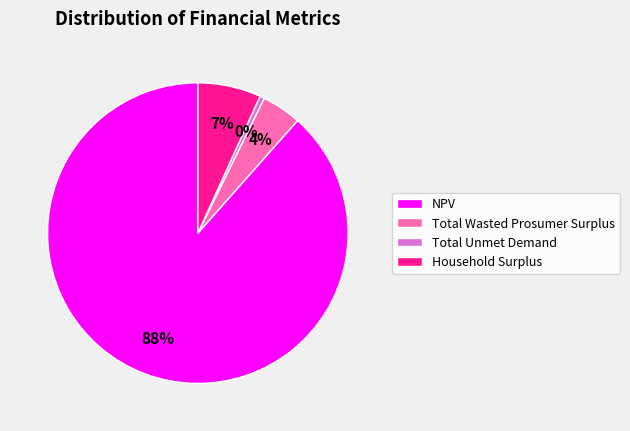

Which has a higher value, NPV or Household Surplus?

NPV